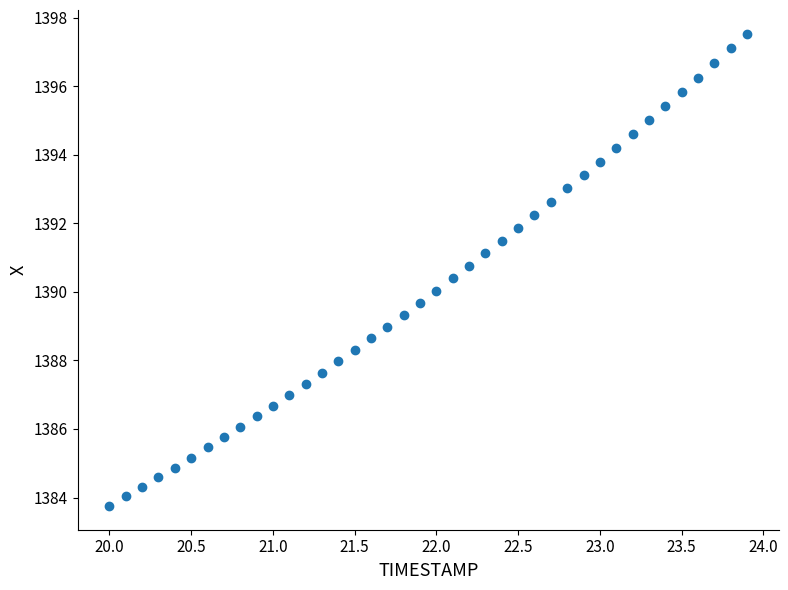

What is the range of Y values (max minus min)?

13.8